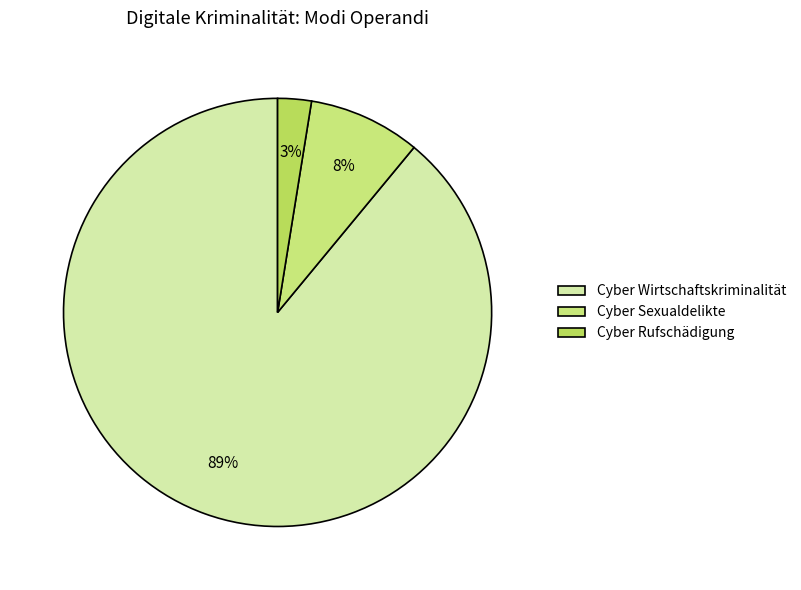

Which slice is the largest?

Cyber Wirtschaftskriminalität